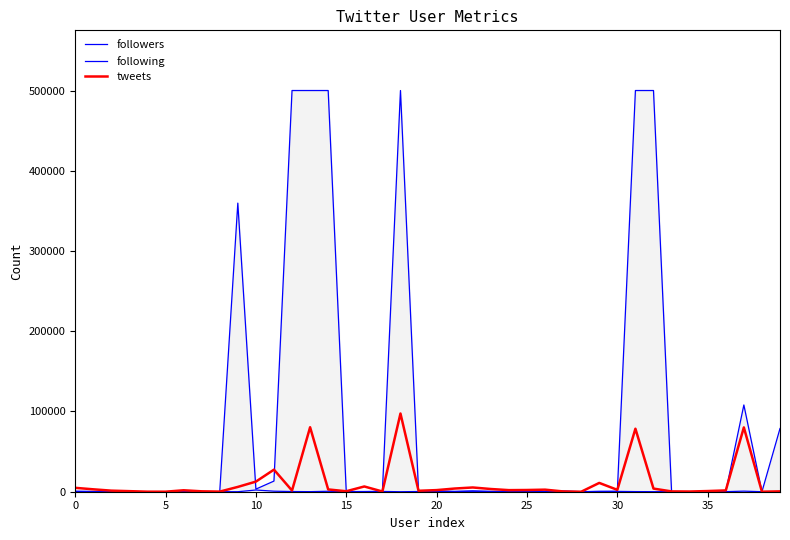

What is the highest value of the tweets series?

97471